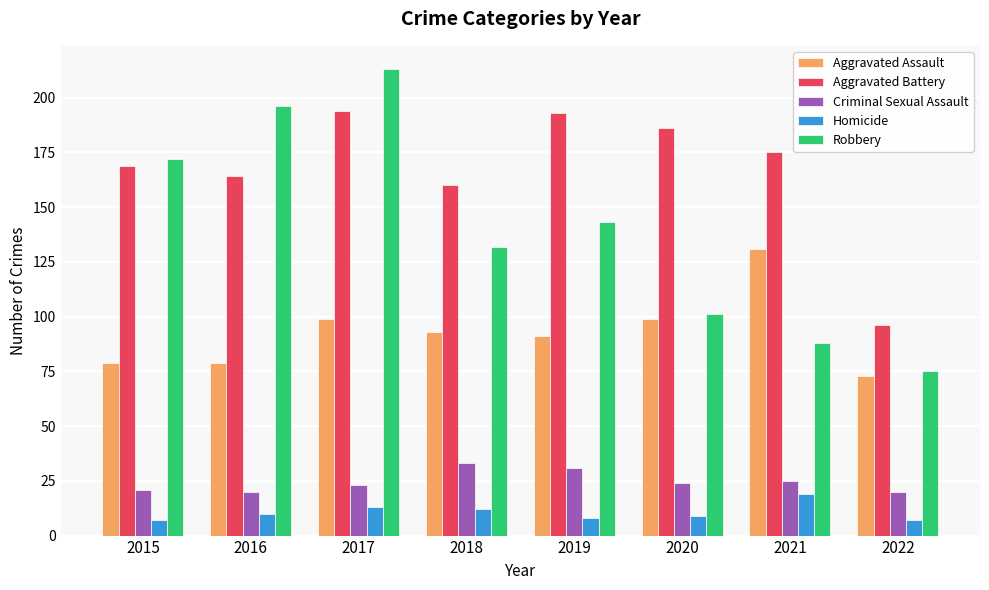

What is the total value across all series at 2015?

448